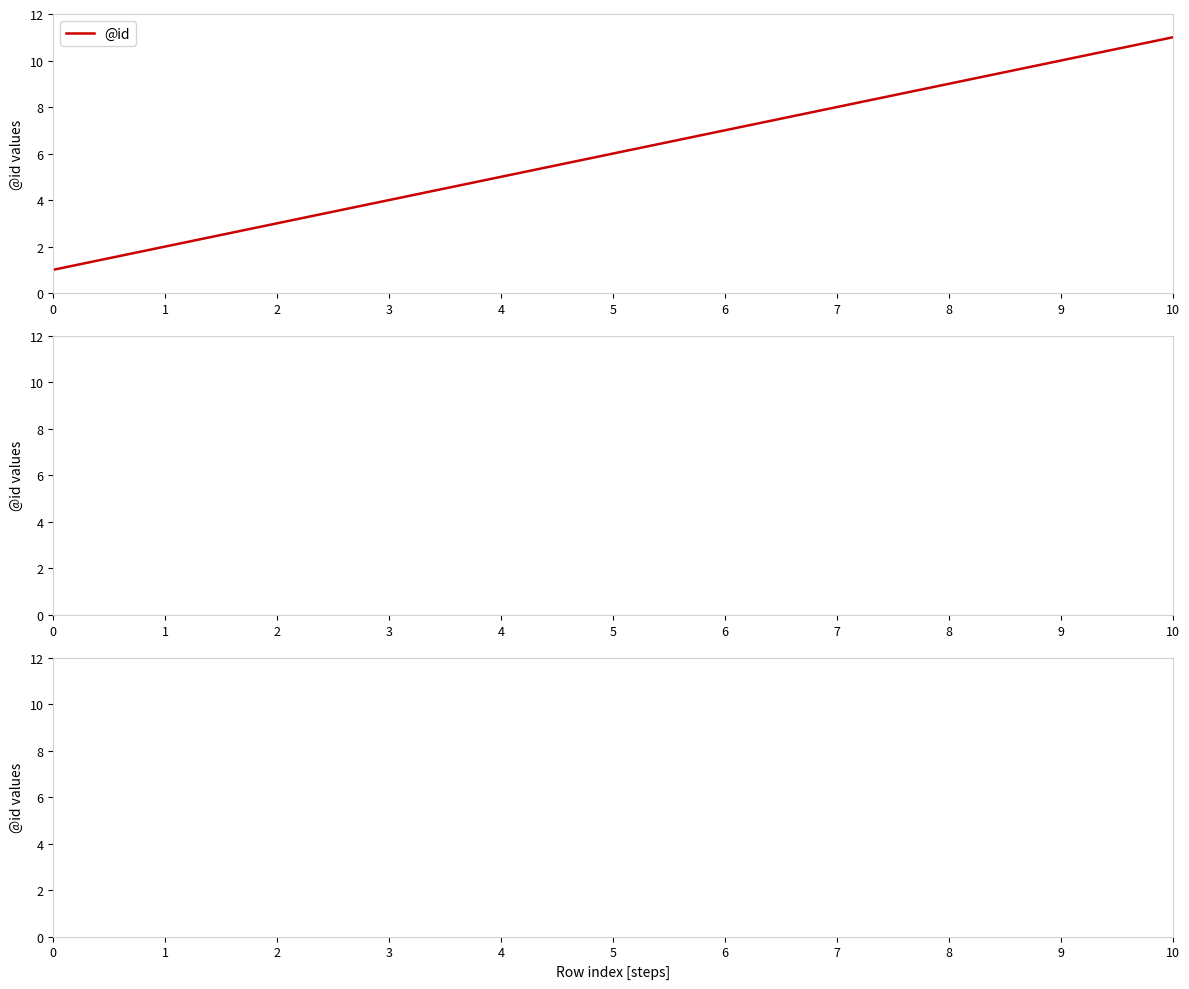

True or false: the data shows 3 at 6.

False